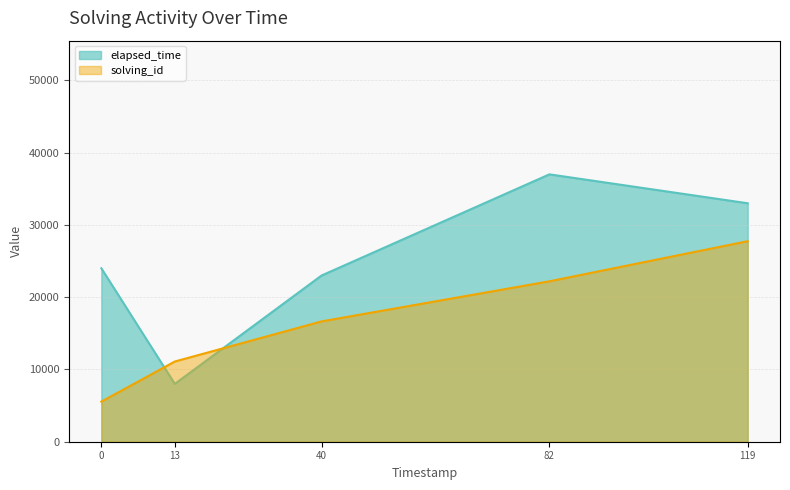

The solving_id series shows 17676 at 13. True or false?

False